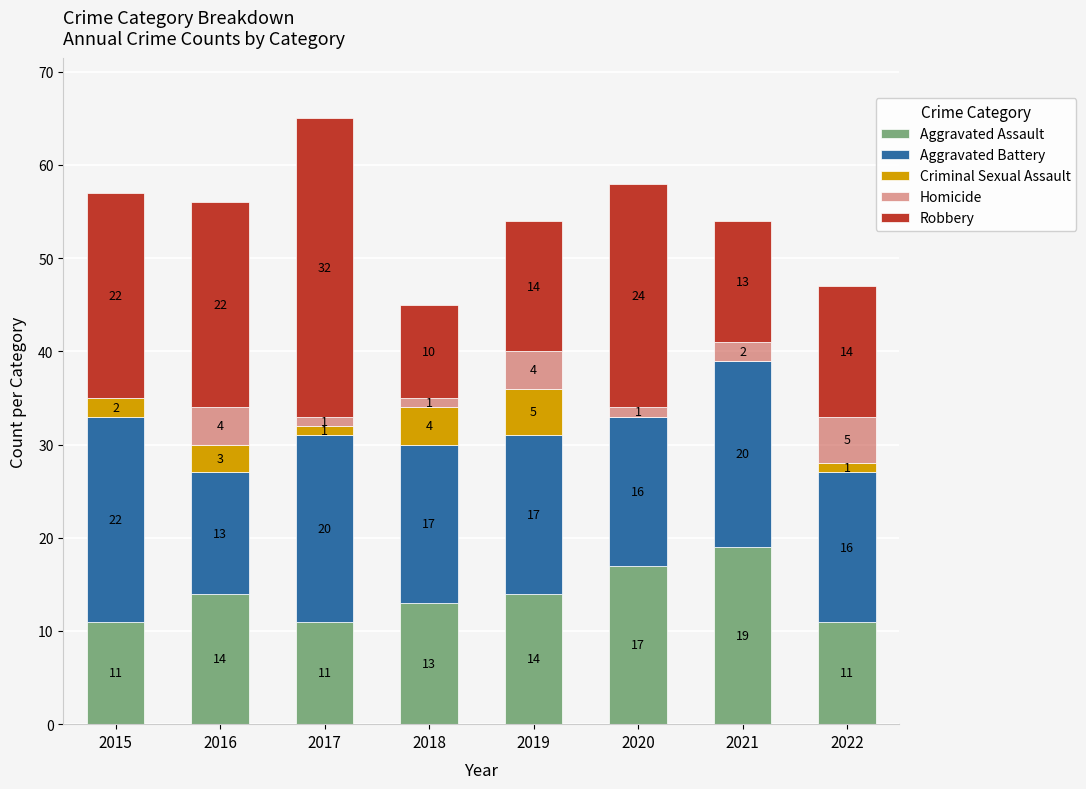

Are the bars horizontal?

No